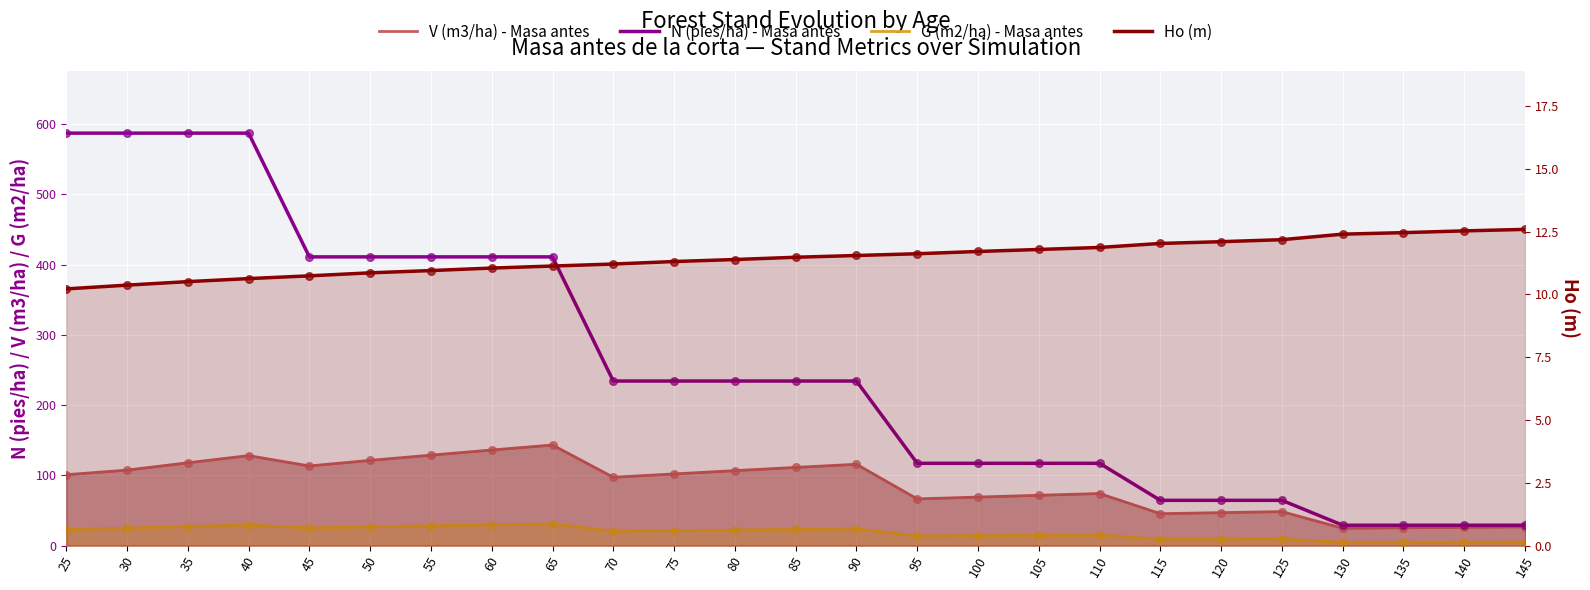

At how many categories does at least one series exceed 328?

9